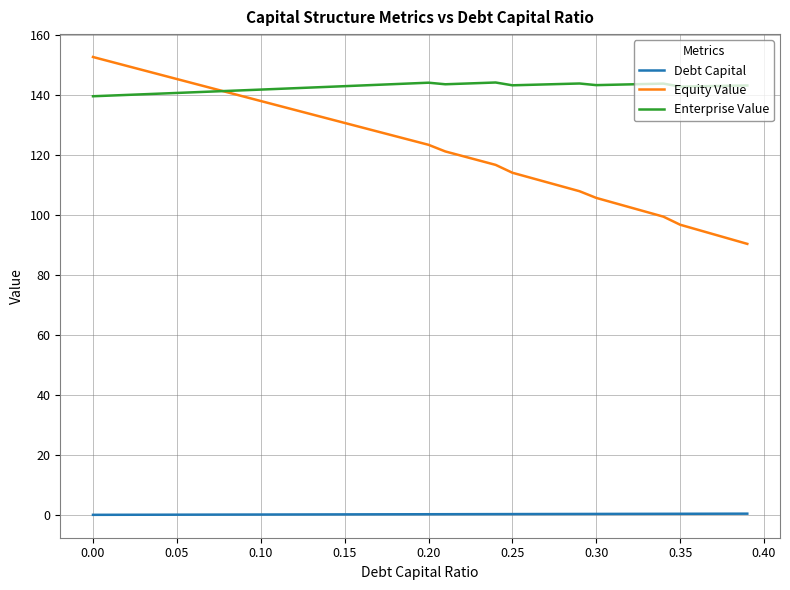

List the series in order of their peak value, lowest first.

Debt Capital, Enterprise Value, Equity Value